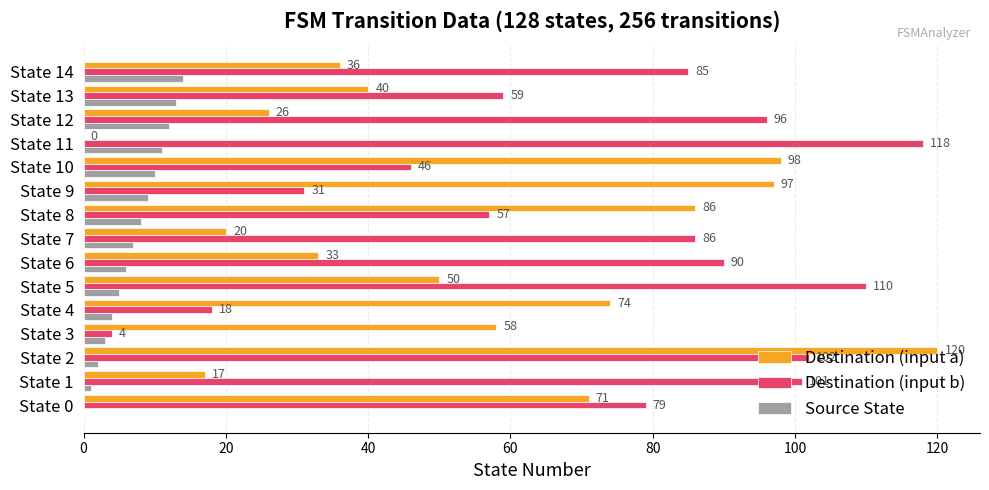

True or false: Destination (input a) has a value of 36 at State 14.

True